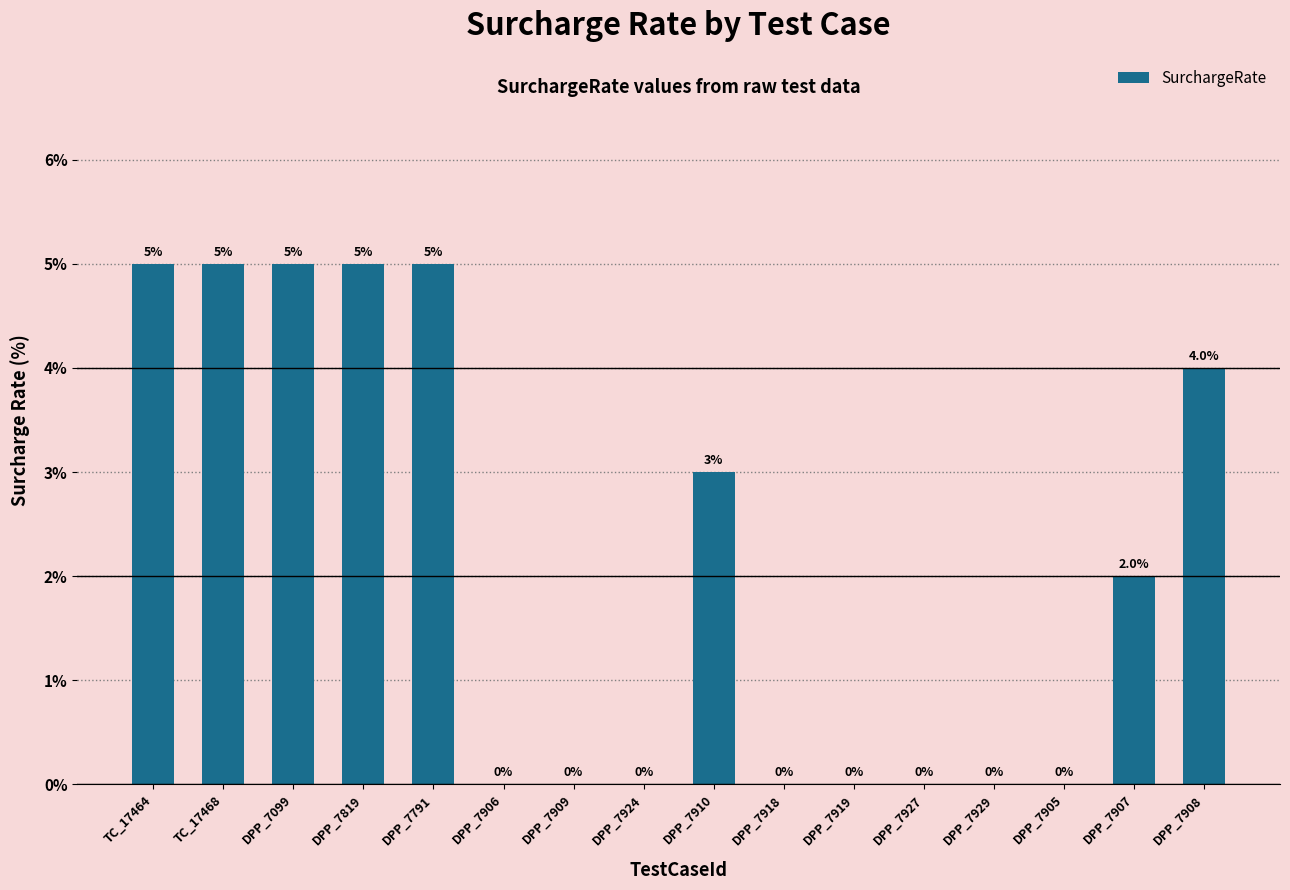

At which label does the data first exceed 2?

TC_17464